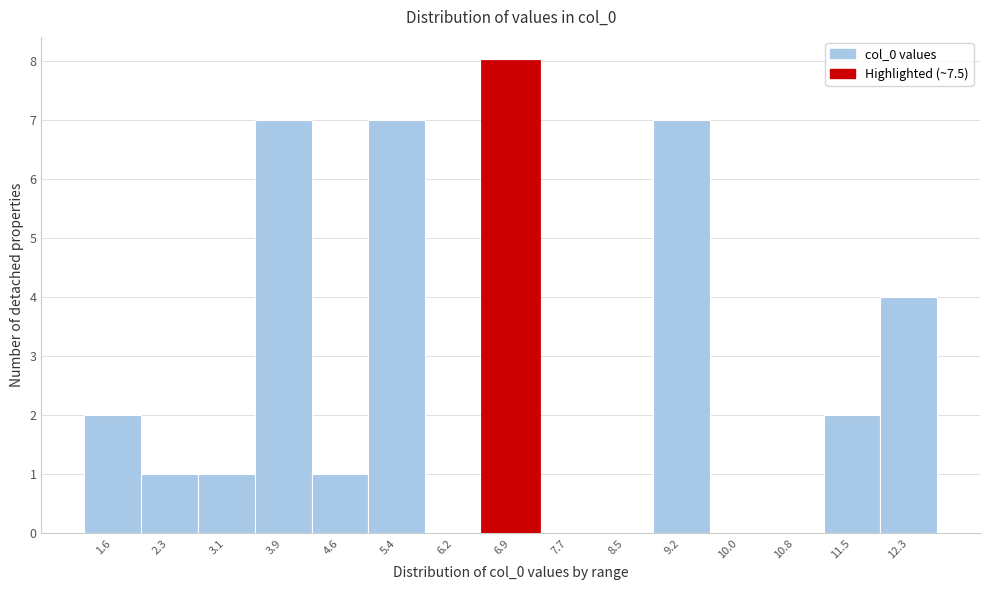

Reading right to left, transcribe all the data shown in this chart.

12.3=4	11.5=2	10.8=0	10.0=0	9.2=7	8.5=0	7.7=0	6.9=8	6.2=0	5.4=7	4.6=1	3.9=7	3.1=1	2.3=1	1.6=2